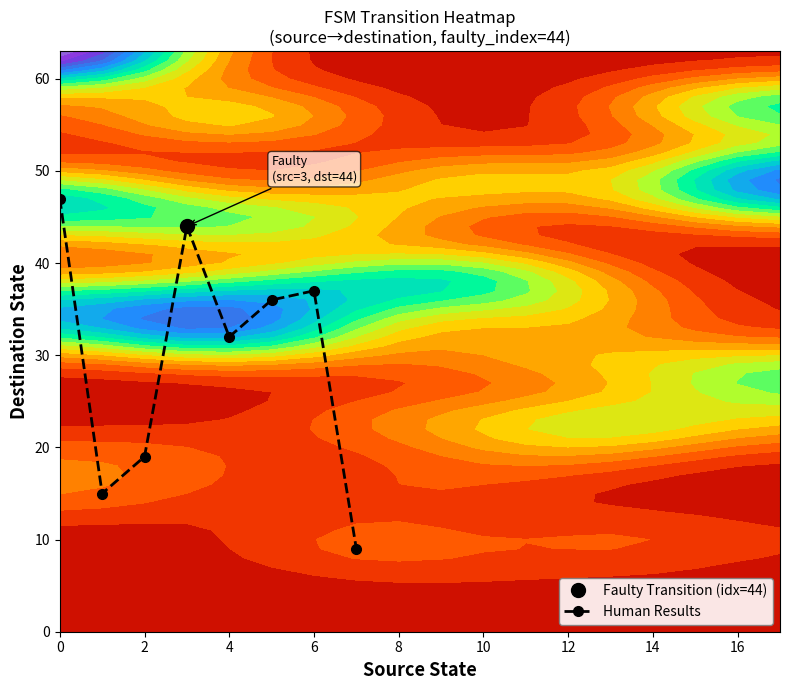

At which label is Human Results closest to 28?

4